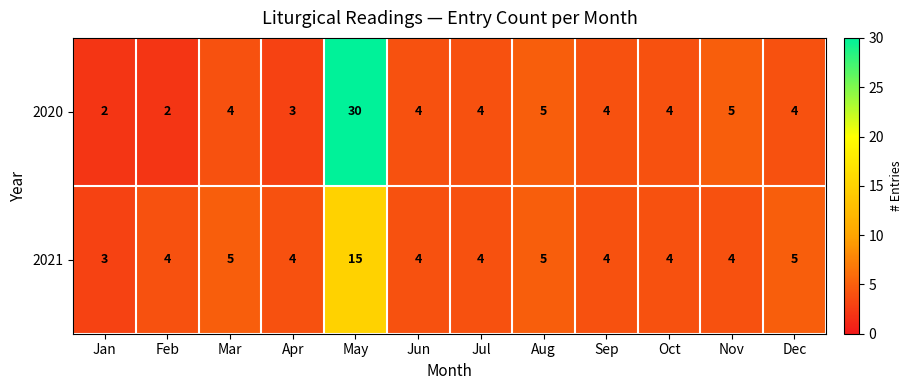

Which series has the largest range (max minus min)?

2020